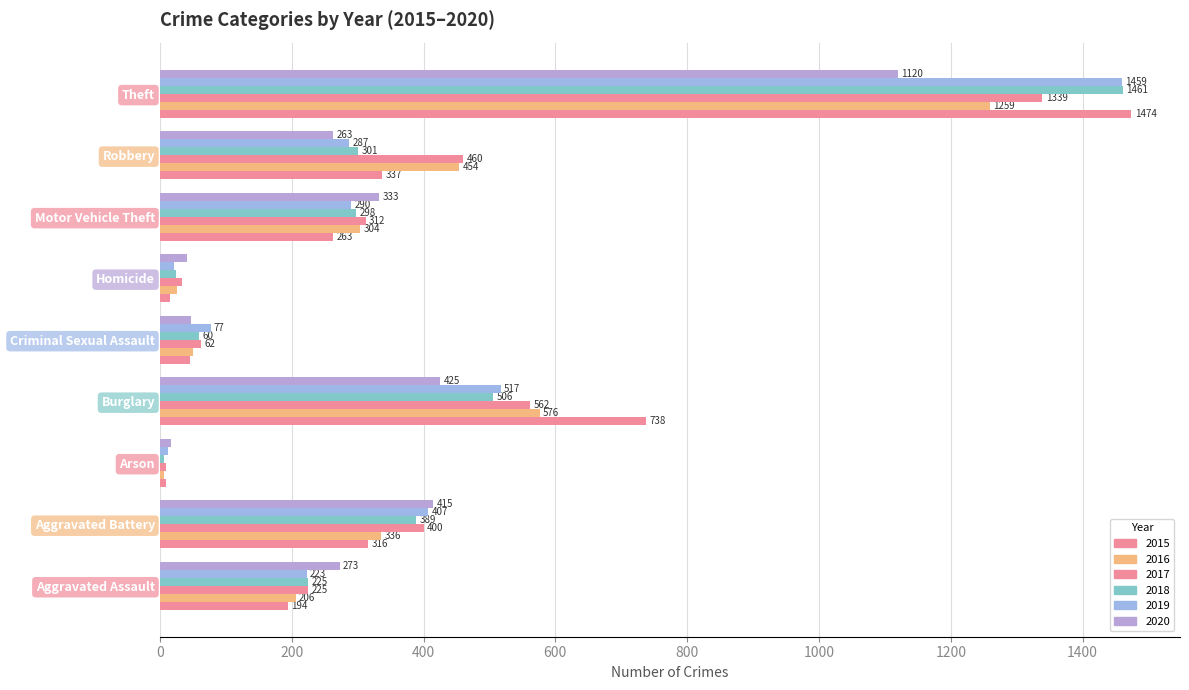

Count the number of categories in the chart.

9